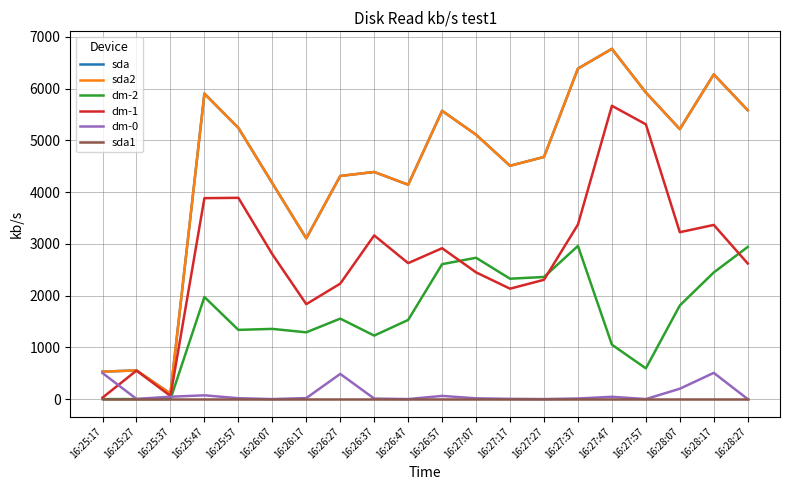

At how many categories does at least one series exceed 3025?

17